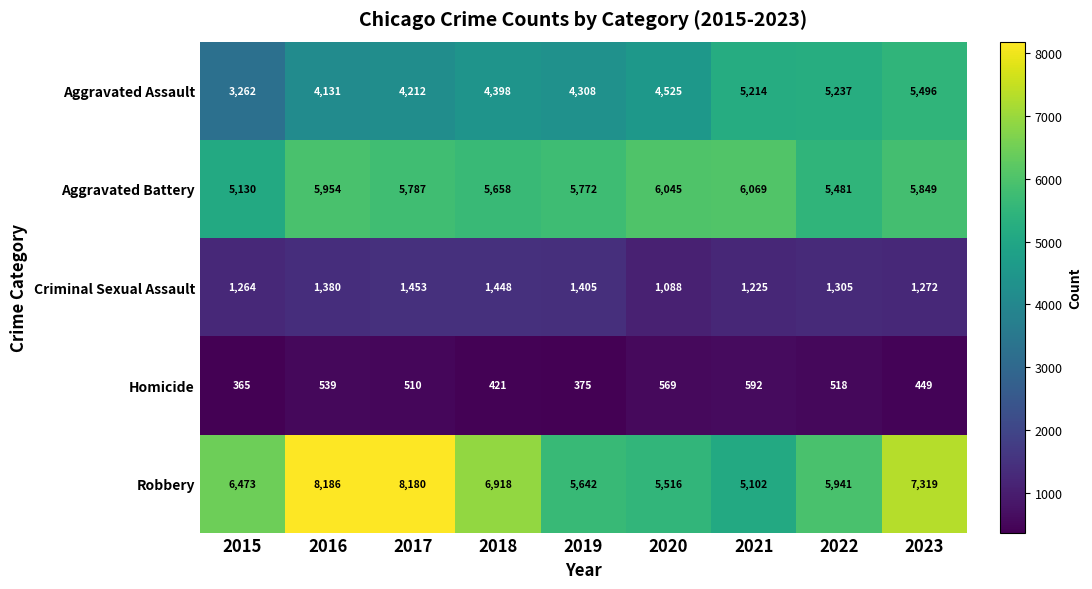

What is the average value of the Aggravated Battery series?

5749